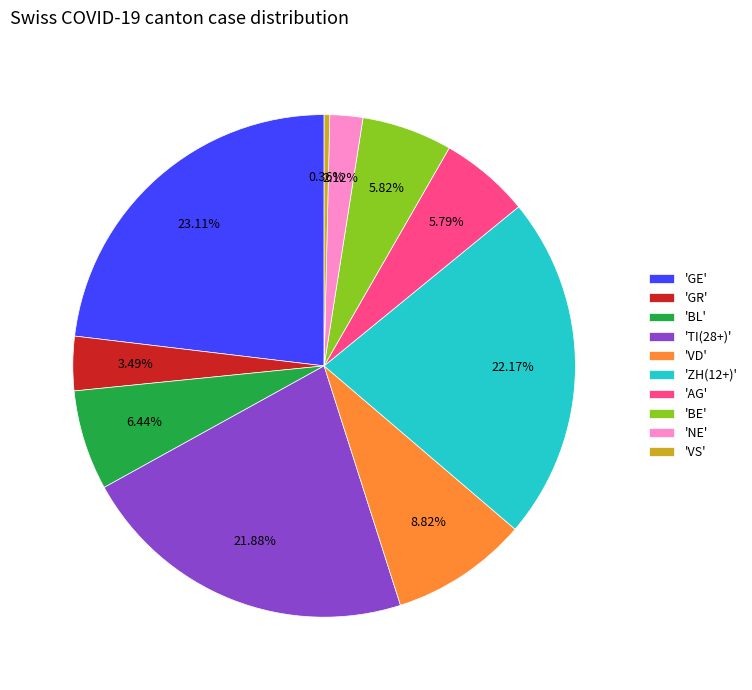

Which slice is the smallest?

'VS'